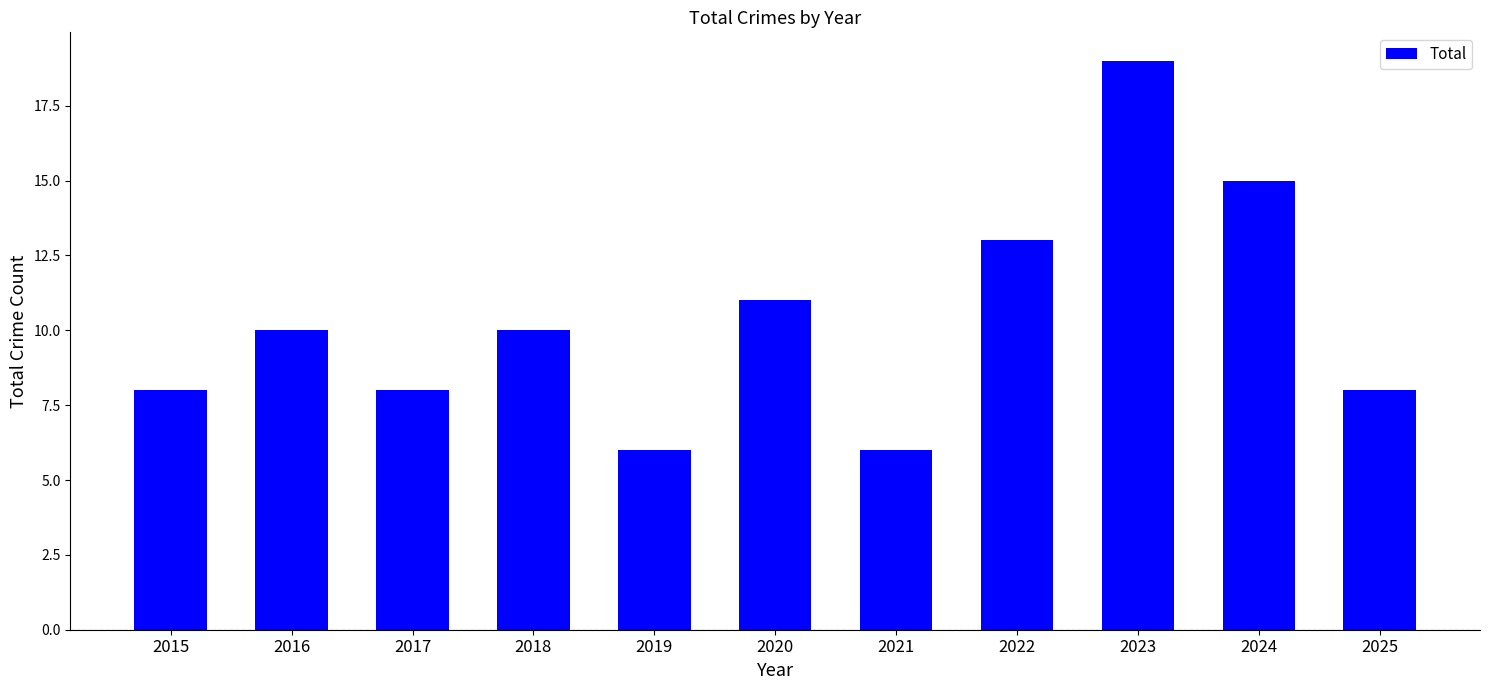

What is the change in value from 2021 to 2025?

+2